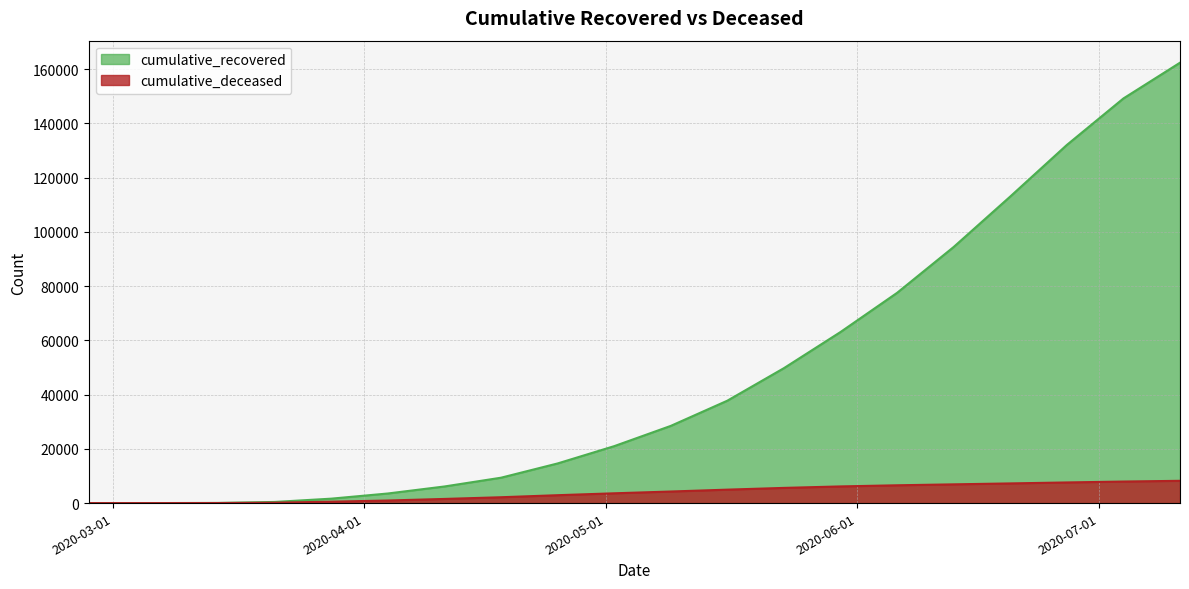

Reading right to left, list all the values displayed in this chart.

cumulative_recovered: 2020-07-11=162422	2020-07-04=149236	2020-06-27=132082	2020-06-20=113067	2020-06-13=94456	2020-06-06=77543	2020-05-30=63094	2020-05-23=49769	2020-05-16=37767	2020-05-09=28470	2020-05-02=20996	2020-04-25=14620	2020-04-18=9362	2020-04-11=6126	2020-04-04=3540	2020-03-28=1635	2020-03-21=423	2020-03-14=63	2020-03-07=10	2020-02-27=3
cumulative_deceased: 2020-07-11=8218	2020-07-04=7946	2020-06-27=7612	2020-06-20=7256	2020-06-13=6912	2020-06-06=6566	2020-05-30=6148	2020-05-23=5604	2020-05-16=4959	2020-05-09=4267	2020-05-02=3612	2020-04-25=2911	2020-04-18=2158	2020-04-11=1532	2020-04-04=952	2020-03-28=519	2020-03-21=141	2020-03-14=20	2020-03-07=1	2020-02-27=0